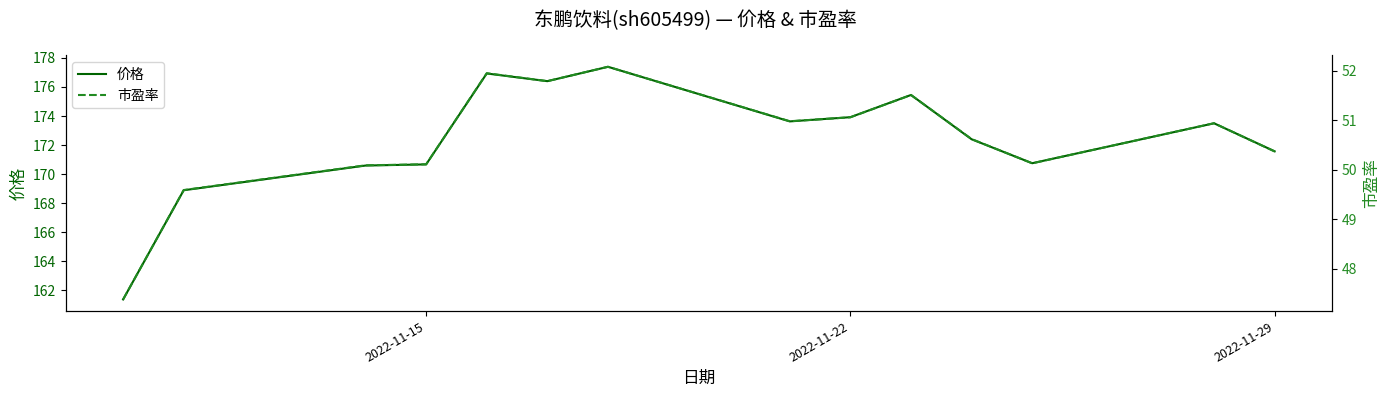

How many data points in 市盈率 are above 50?

12